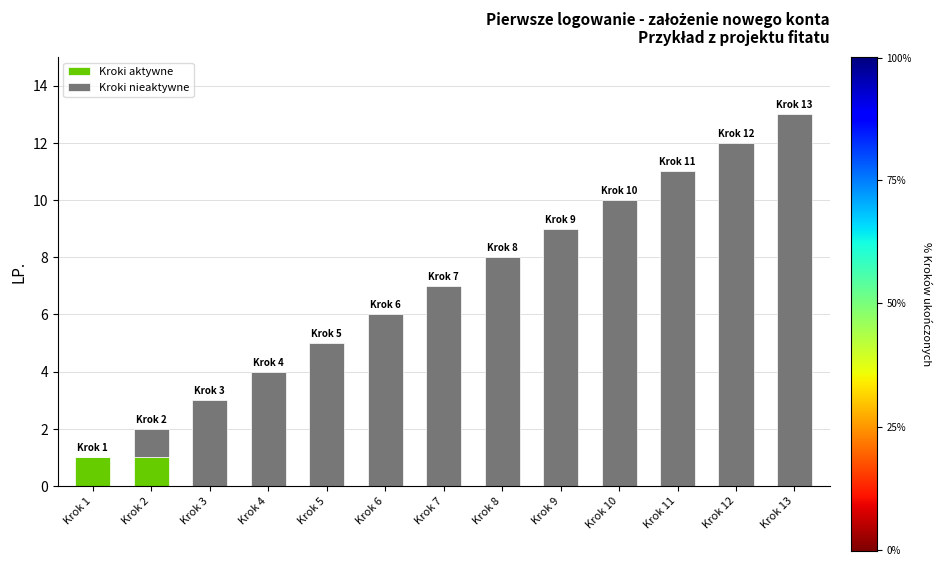

At which category is the sum across all series the highest?

Krok 13